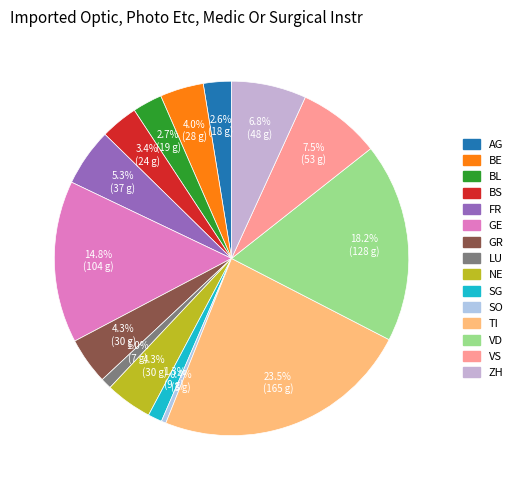

Is BL the majority of the pie?

No